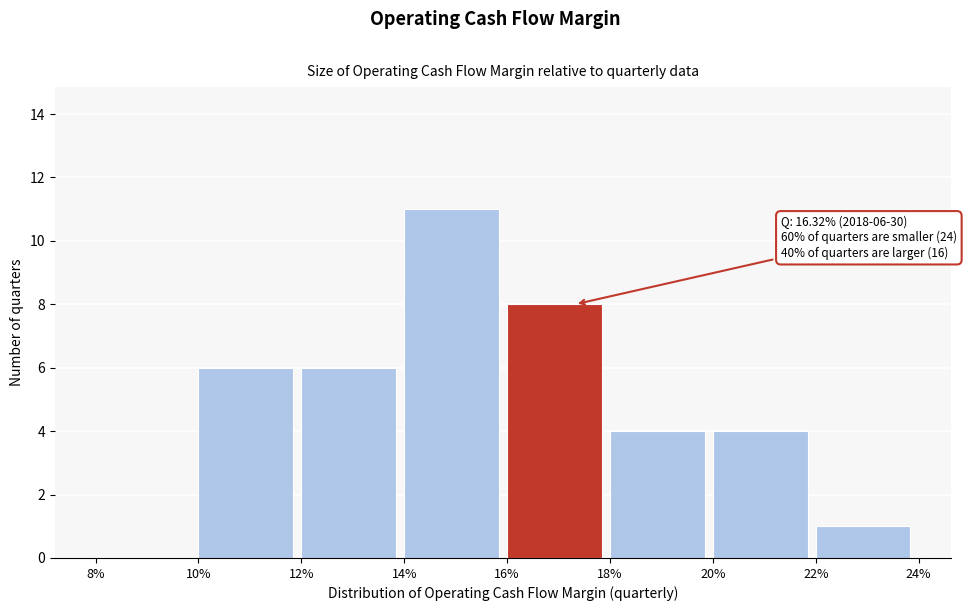

Reading right to left, list all the values displayed in this chart.

22%=1	20%=4	18%=4	16%=8	14%=11	12%=6	10%=6	8%=0